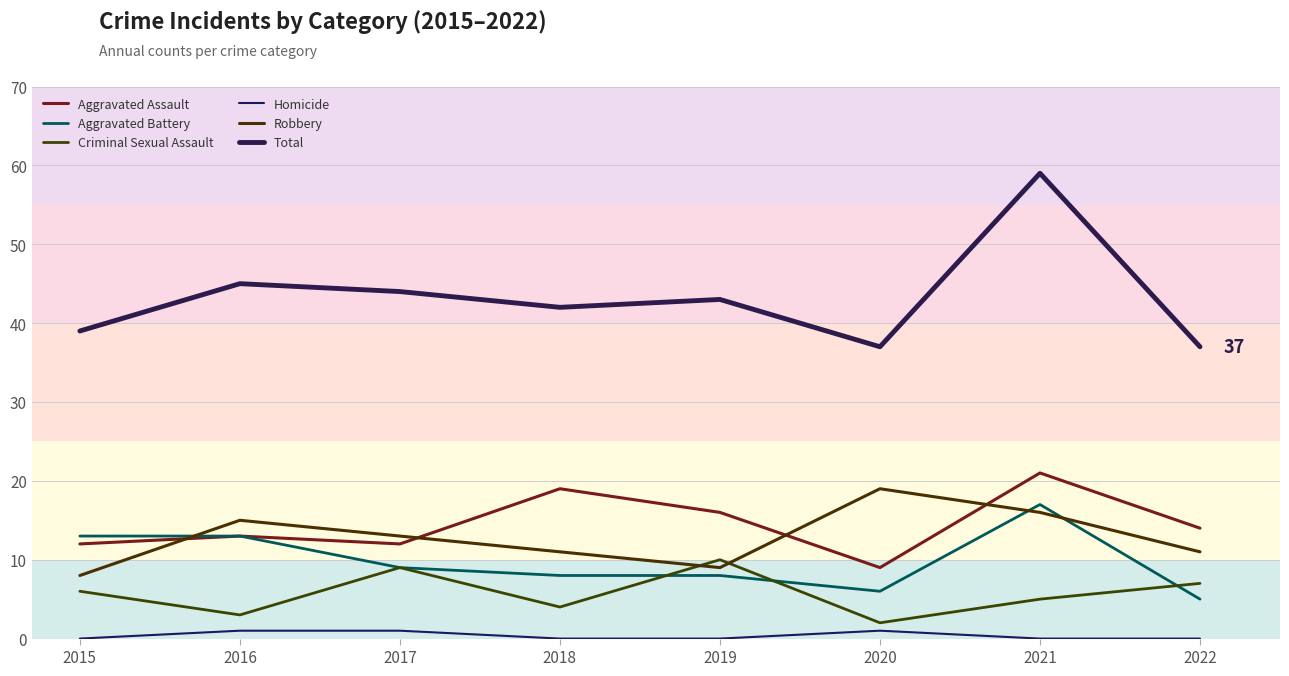

What is the highest value of the Robbery series?

19